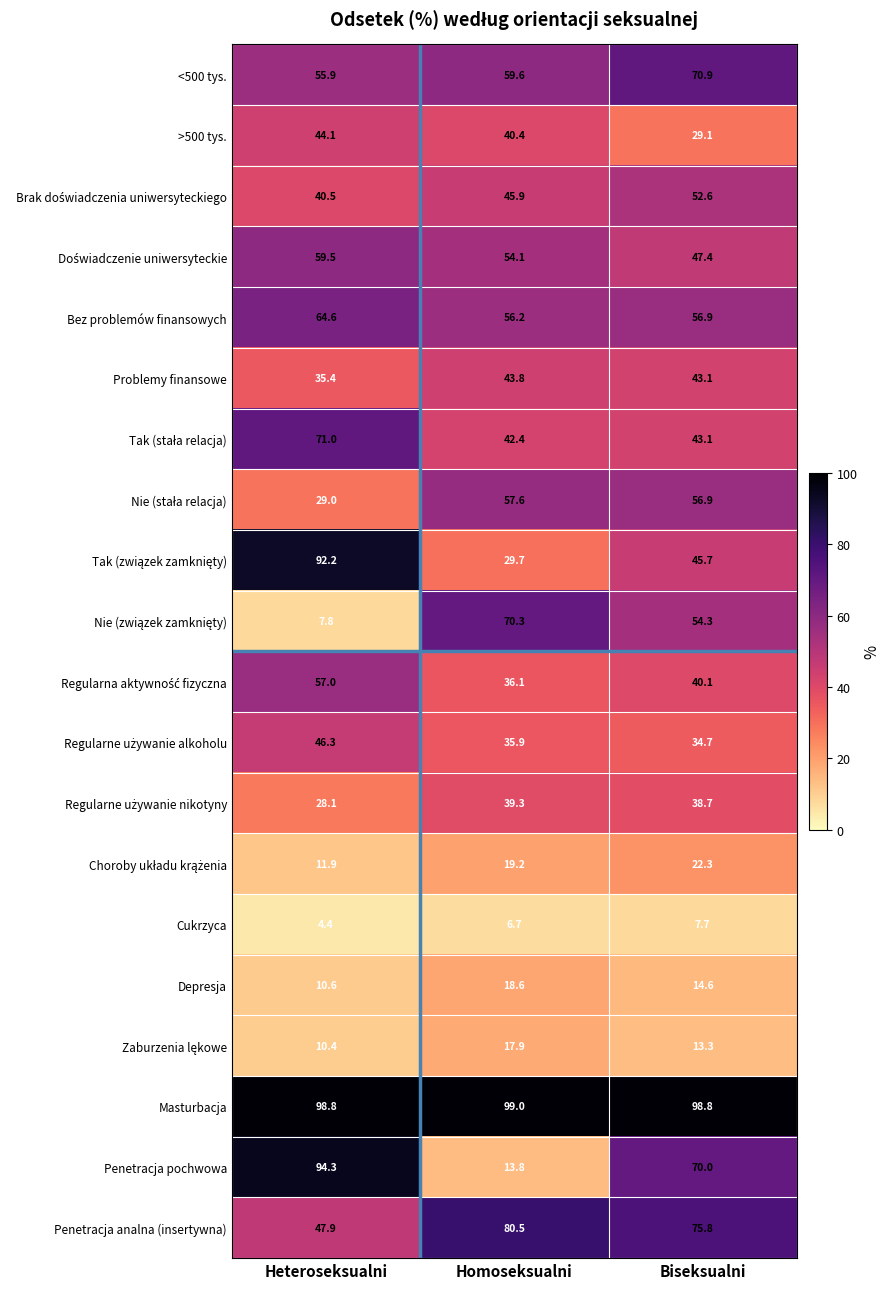

Which series has the largest total across all categories?

Masturbacja